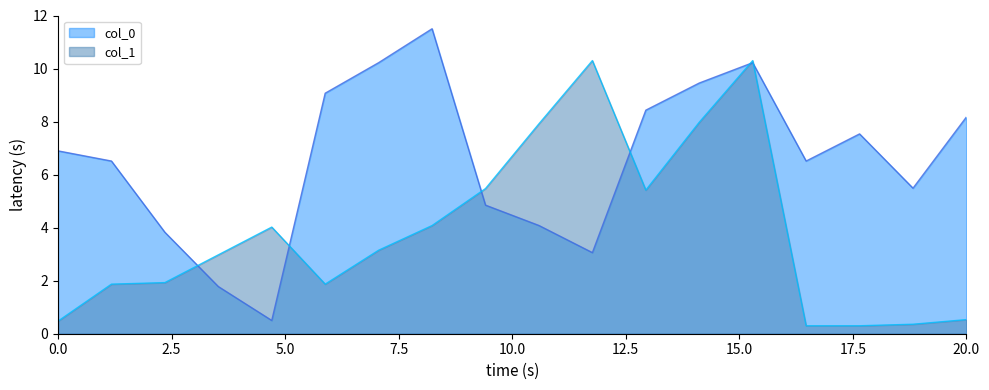

Rank the series by their average value, from highest to lowest.

col_0, col_1